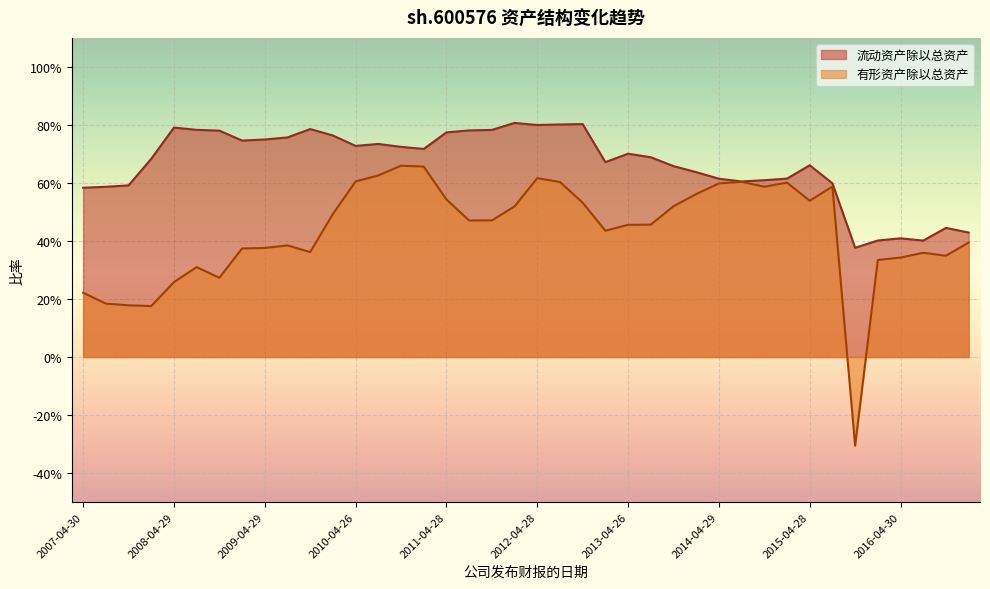

Which category has the lowest value in the 流动资产除以总资产 series?

2015-10-31